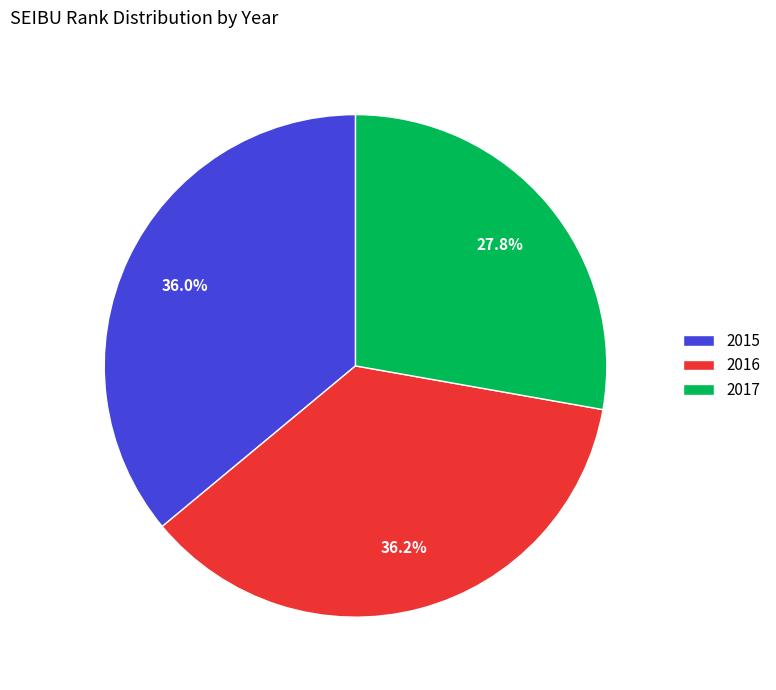

What percentage do 2016 and 2015 together represent?

72.2%